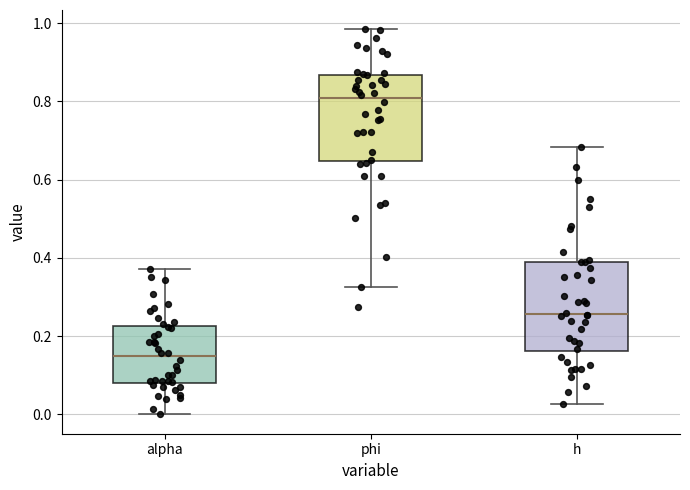

Where is the lower edge of the box for phi on the y-axis? The values are not printed on the chart, so give them approximately, as read against the axis.

0.64